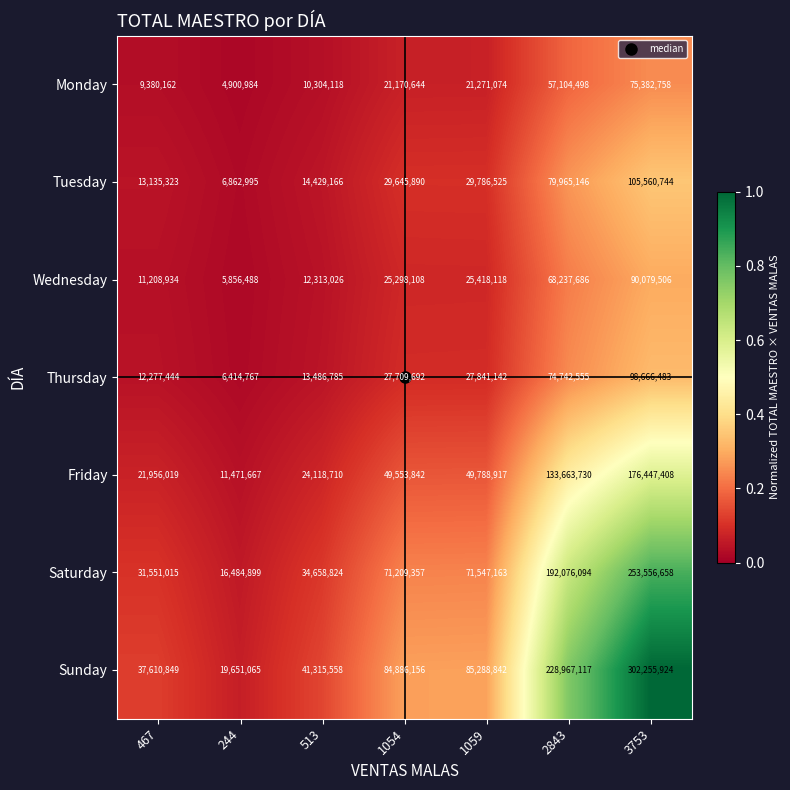

What is the spread (max minus min) of values at 1059?

64017768